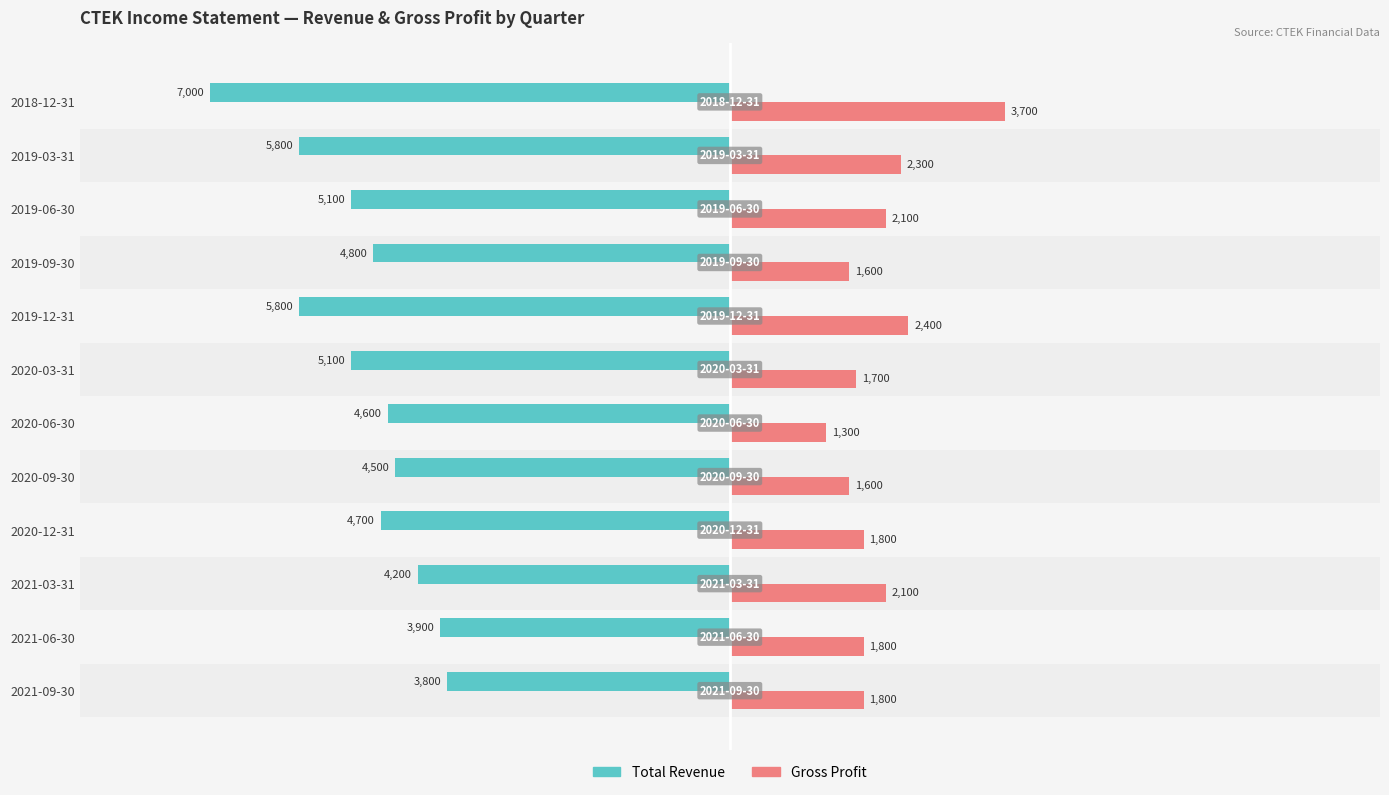

Between 2020-09-30 and 2019-09-30, which series saw the biggest shift?

Total Revenue